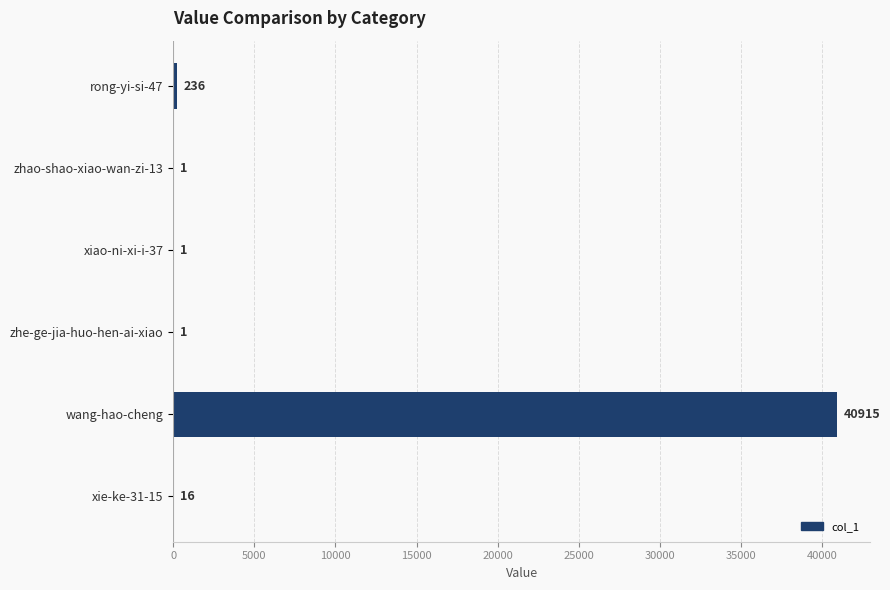

At which category does the chart reach its peak across all series?

wang-hao-cheng